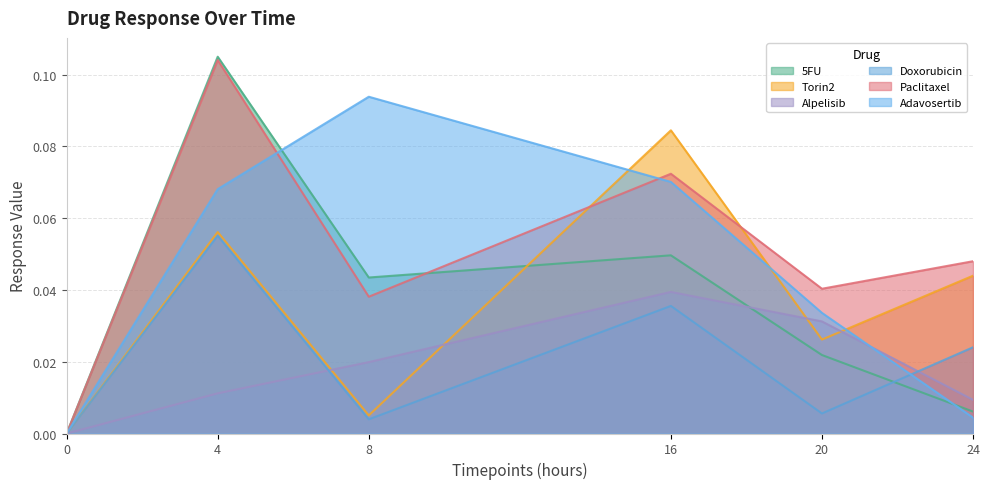

Which series changed the most between 0 and 20?

Paclitaxel